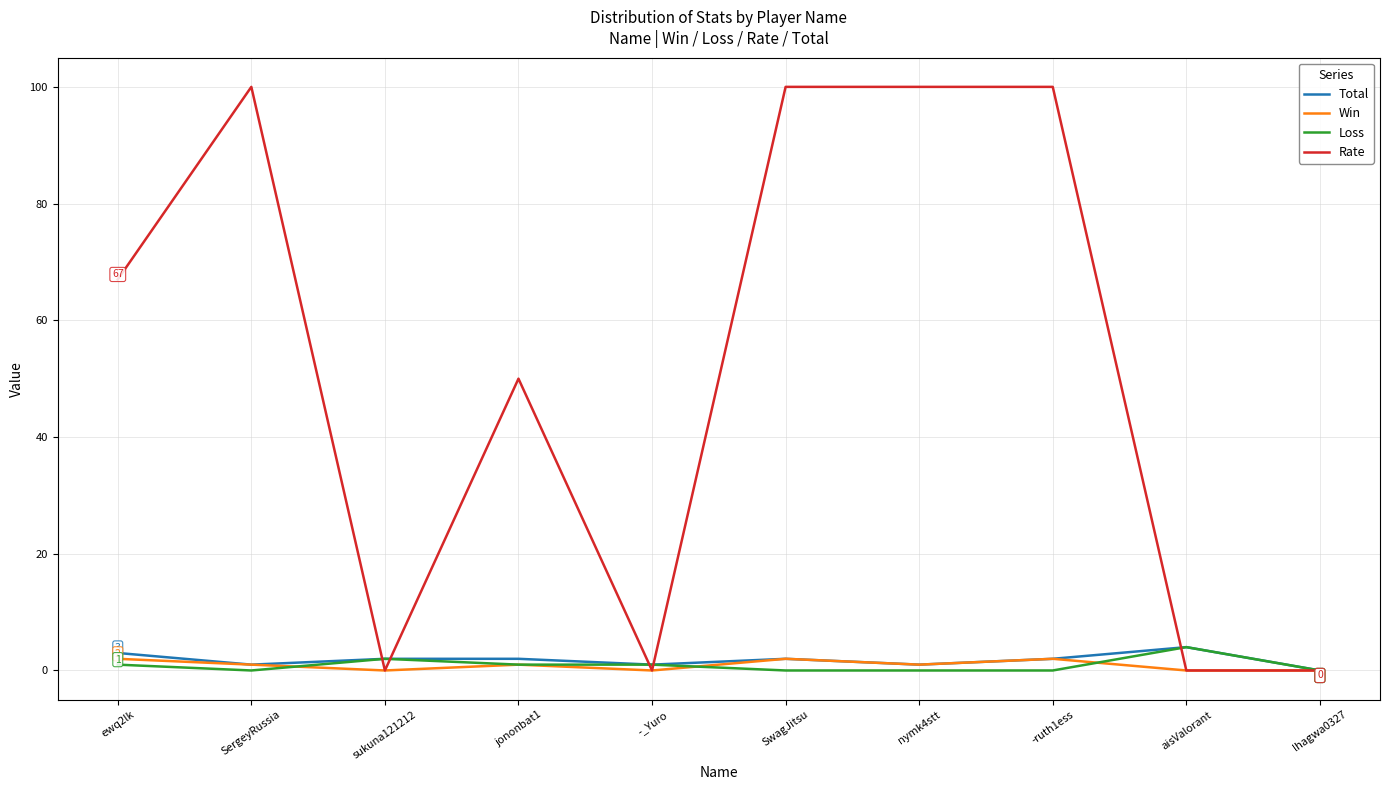

True or false: Total has more than 0 points higher than both neighbors.

True